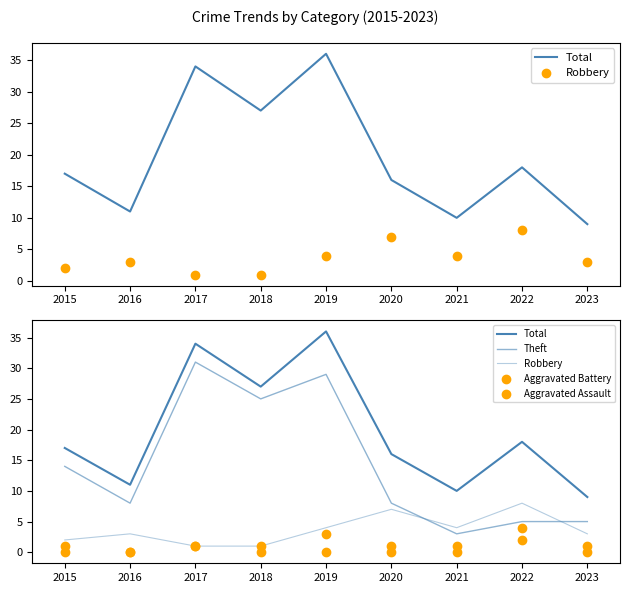

At which category is the sum across all series the highest?

2019